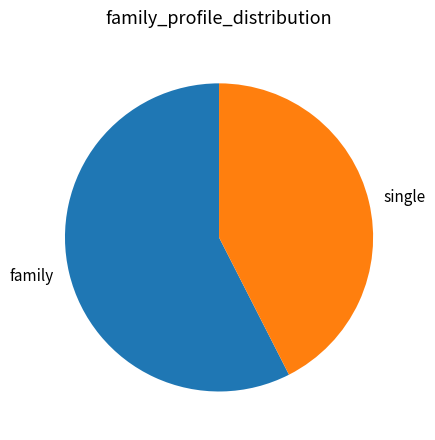

Which slice is the smallest?

single